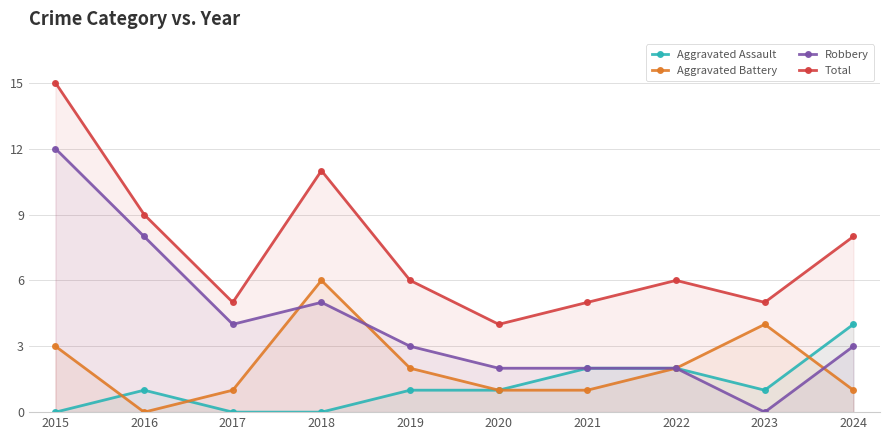

How many series are shown in this chart?

4